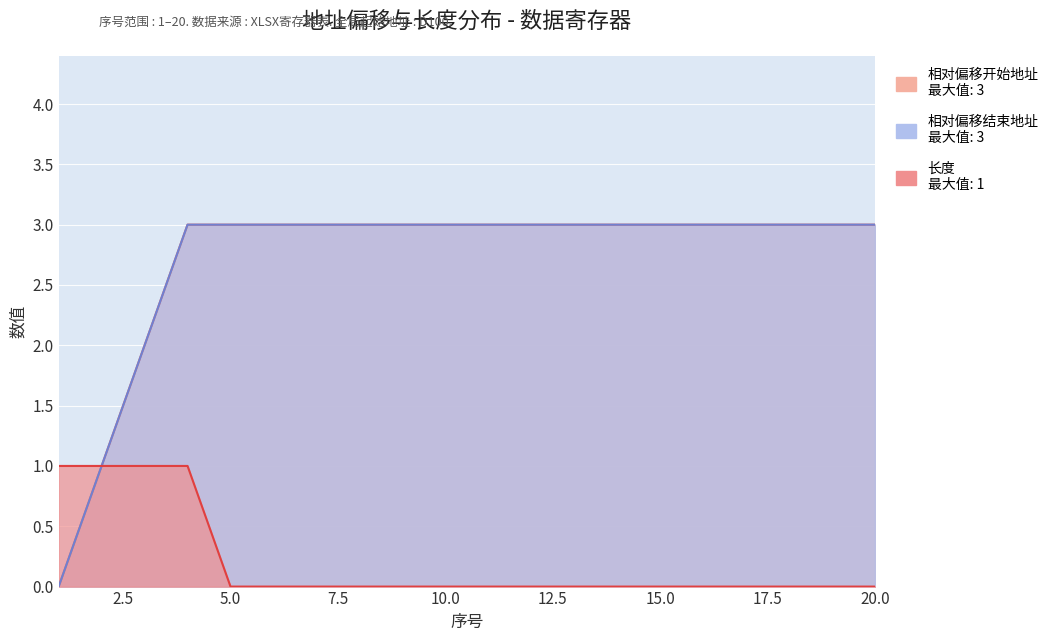

The 相对偏移开始地址 series shows 3 at 14. True or false?

True